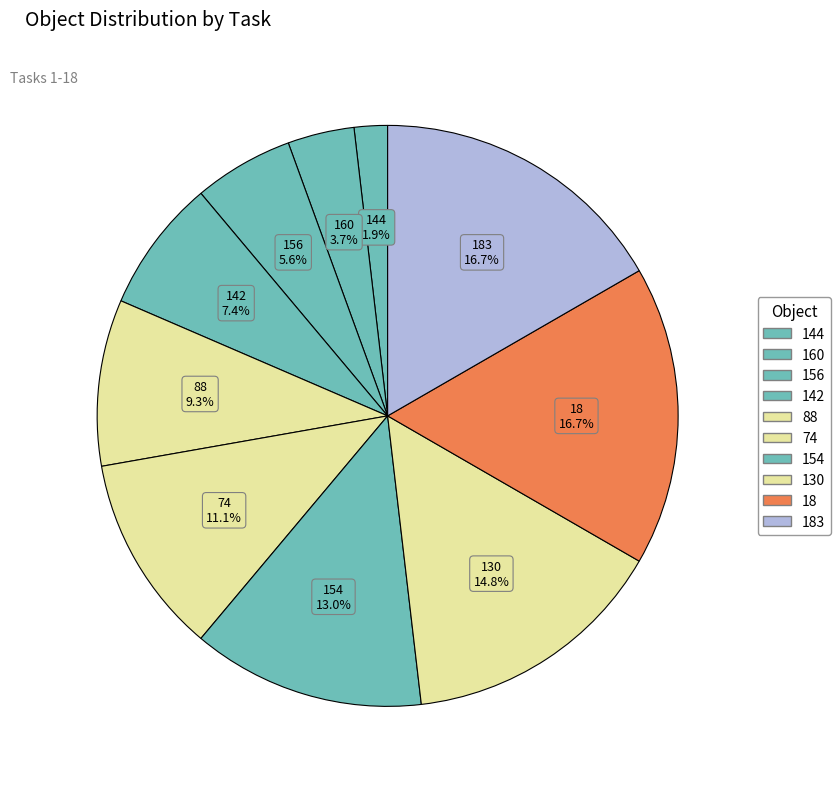

How many slices are in this pie chart?

10